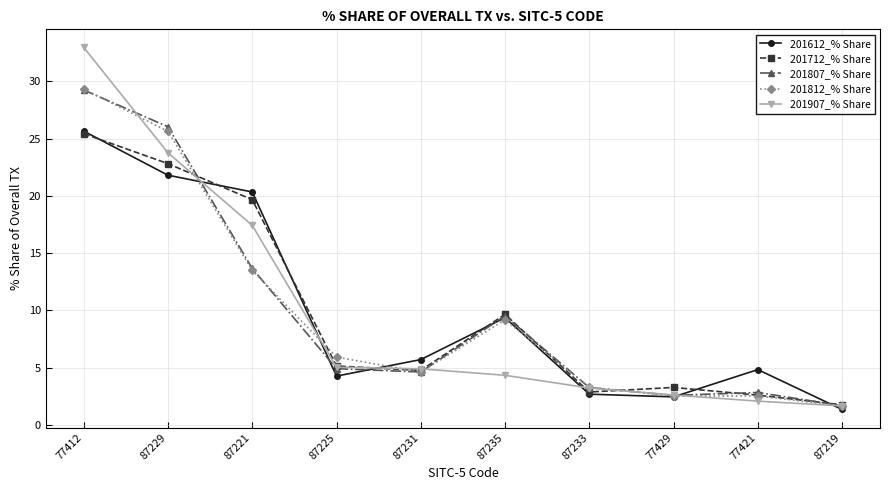

How many interior local peaks does the 201612_% Share series have?

2